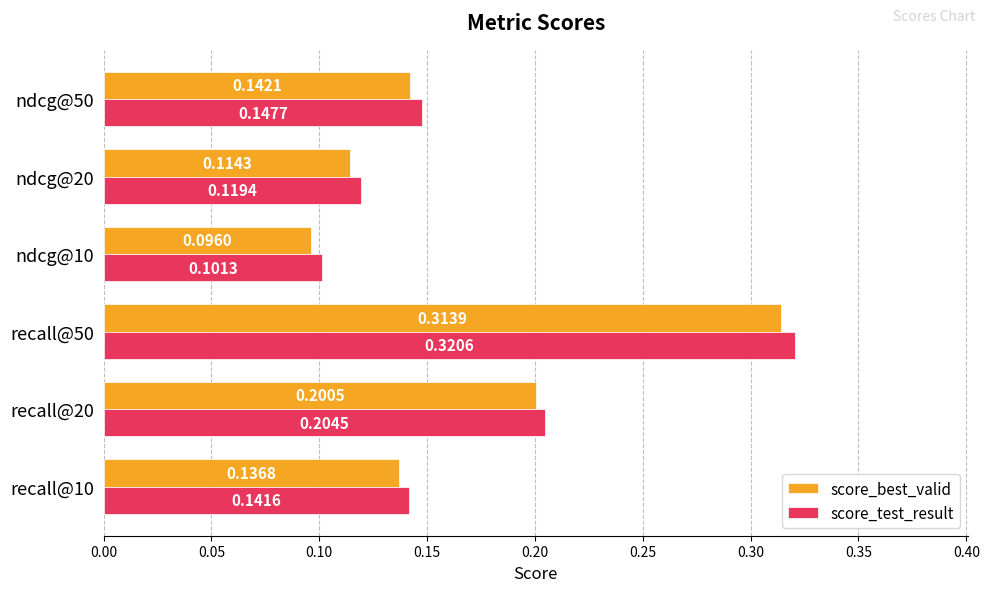

Which series changed the most between recall@20 and recall@50?

score_test_result